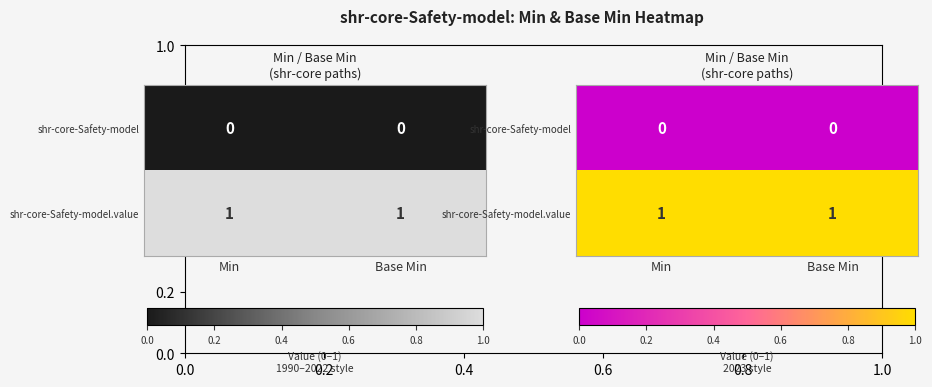

What is the average value of the shr-core-Safety-model.value series?

1